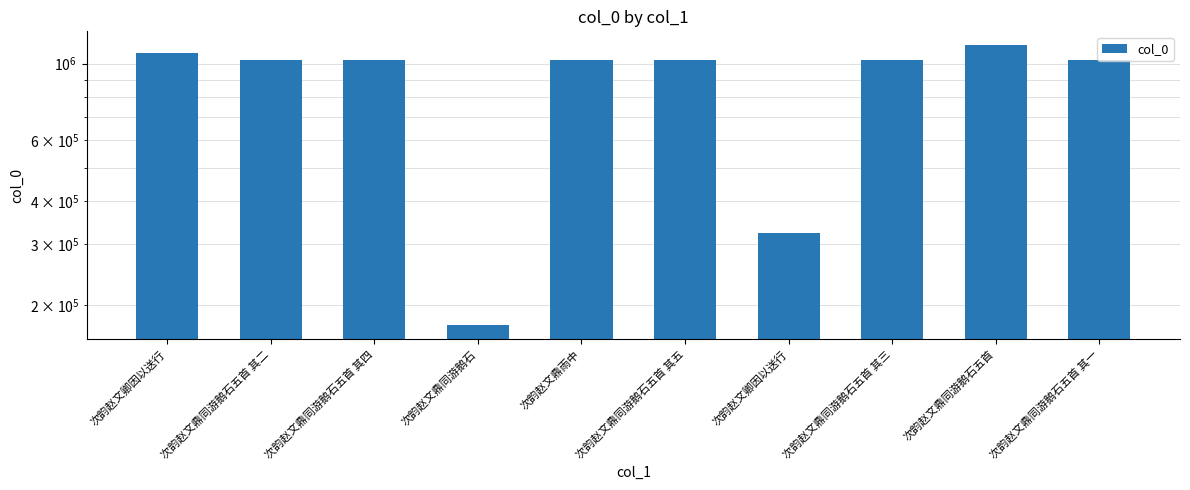

The value at 次韵赵文鼎同游鹅石 is 174740. True or false?

True